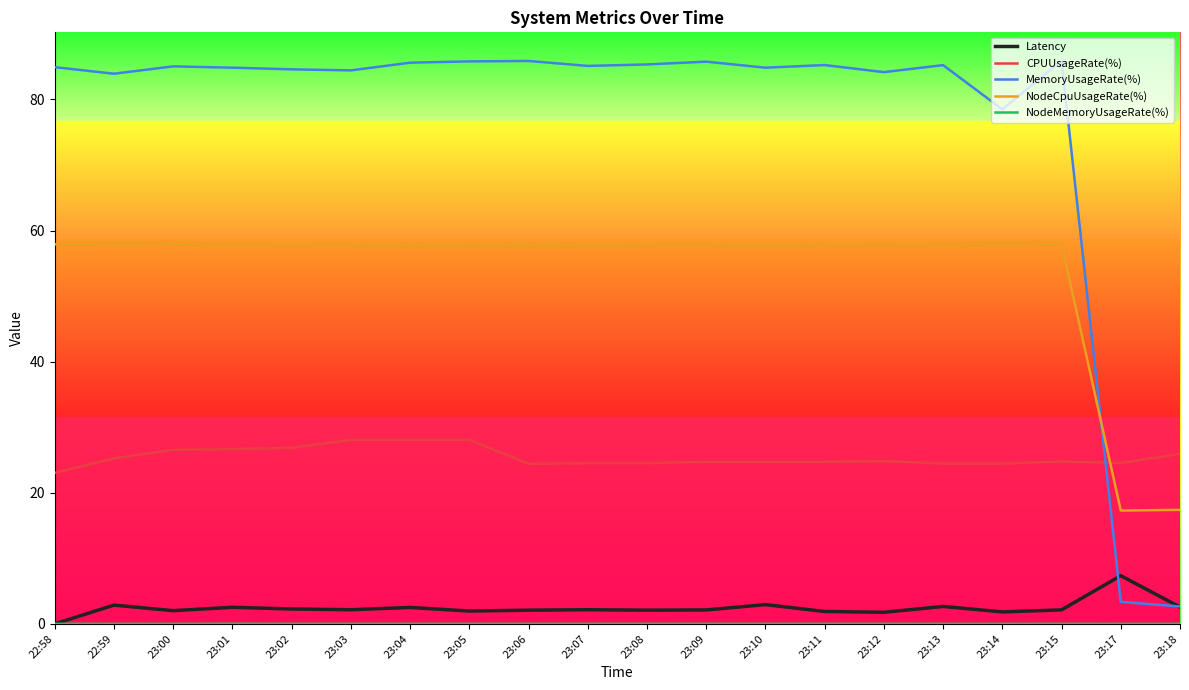

The CPUUsageRate(%) series shows 37.1 at 23:00. True or false?

False